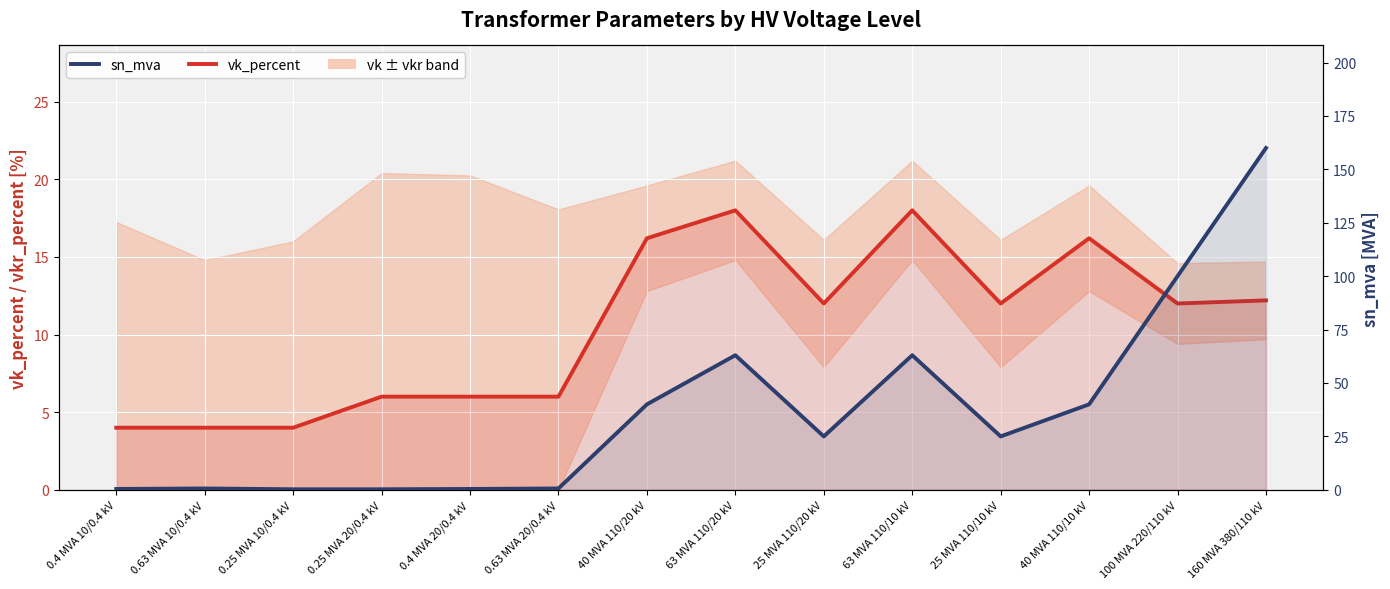

What is the approximate value of sn_mva (Total deaths) at 100 MVA 220/110 kV?

100.0